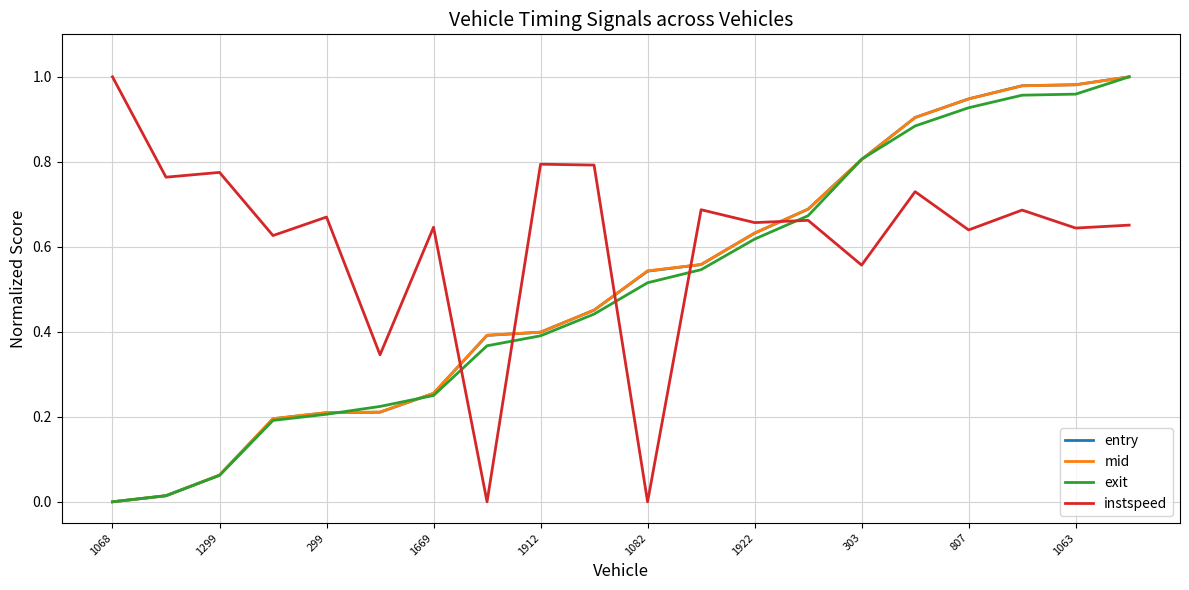

Which series has the largest total across all categories?

instspeed